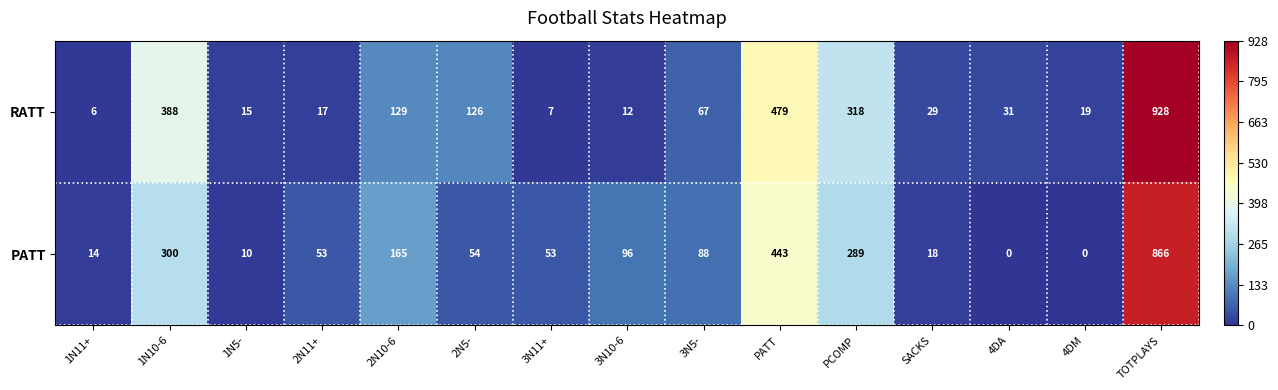

Reading left to right, list all the values displayed in this chart.

RATT: 6	388	15	17	129	126	7	12	67	479	318	29	31	19	928
PATT: 14	300	10	53	165	54	53	96	88	443	289	18	0	0	866